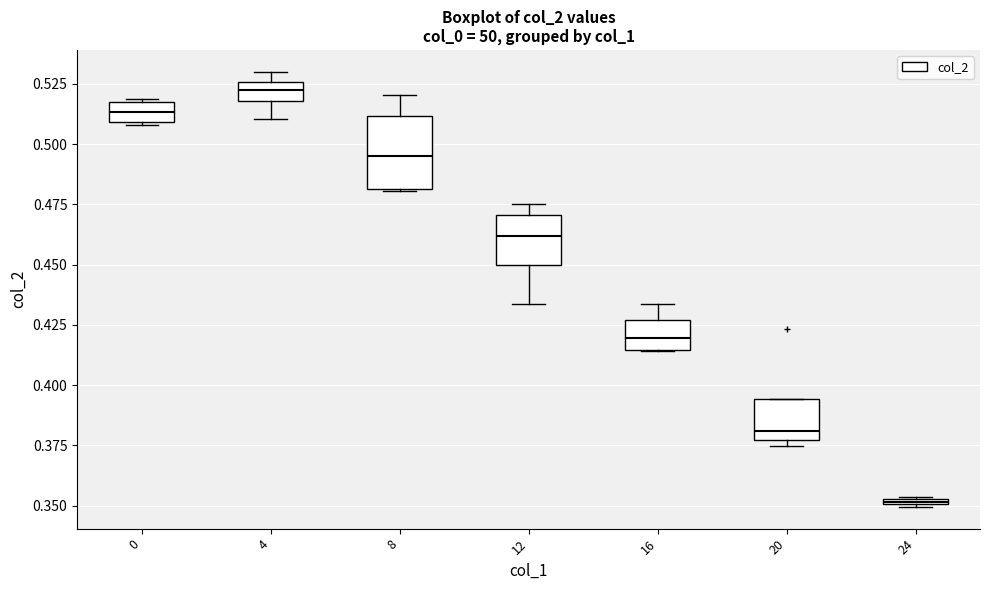

Which box's median line is the lowest?

24